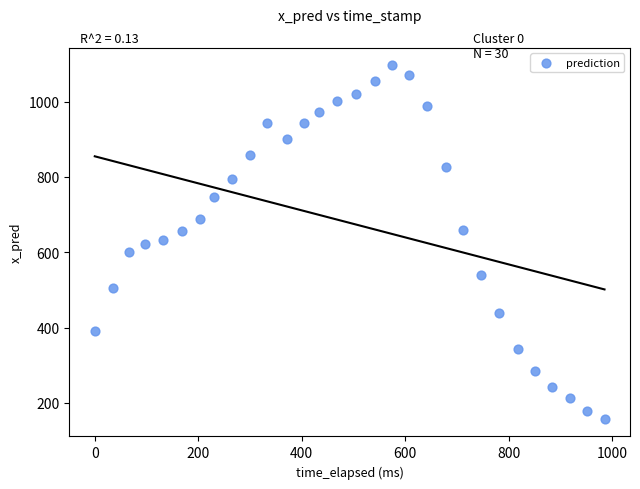

What is the range of Y values (max minus min)?

938.1